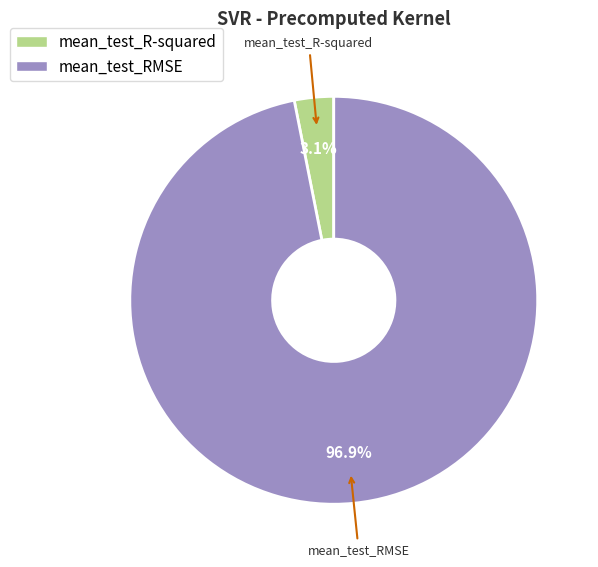

How many segments does this pie chart have?

2